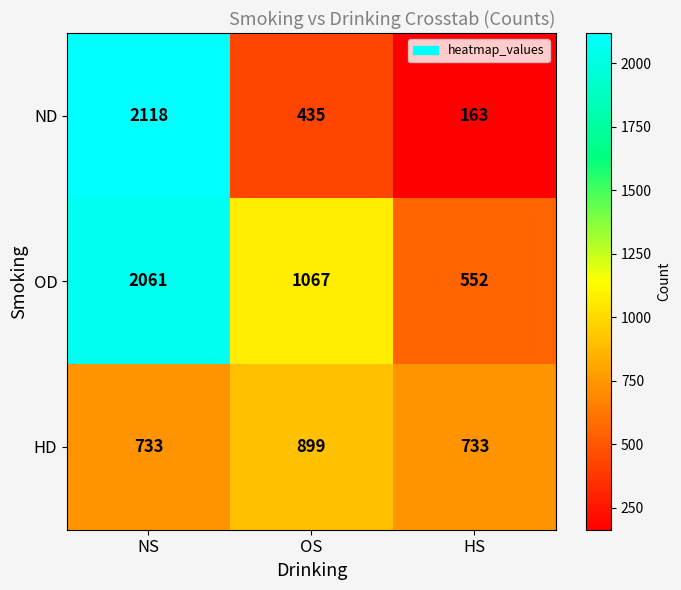

Which series has the largest total across all categories?

OD